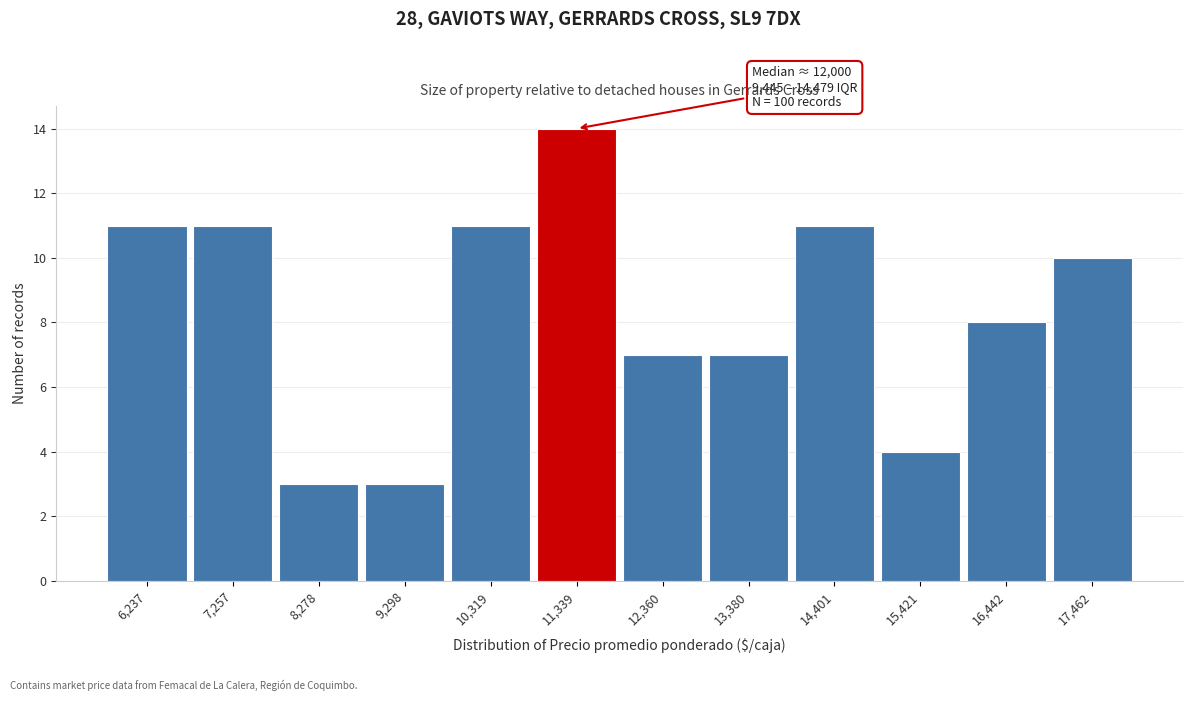

Reading left to right, extract all data points from this chart.

11	11	3	3	11	14	7	7	11	4	8	10